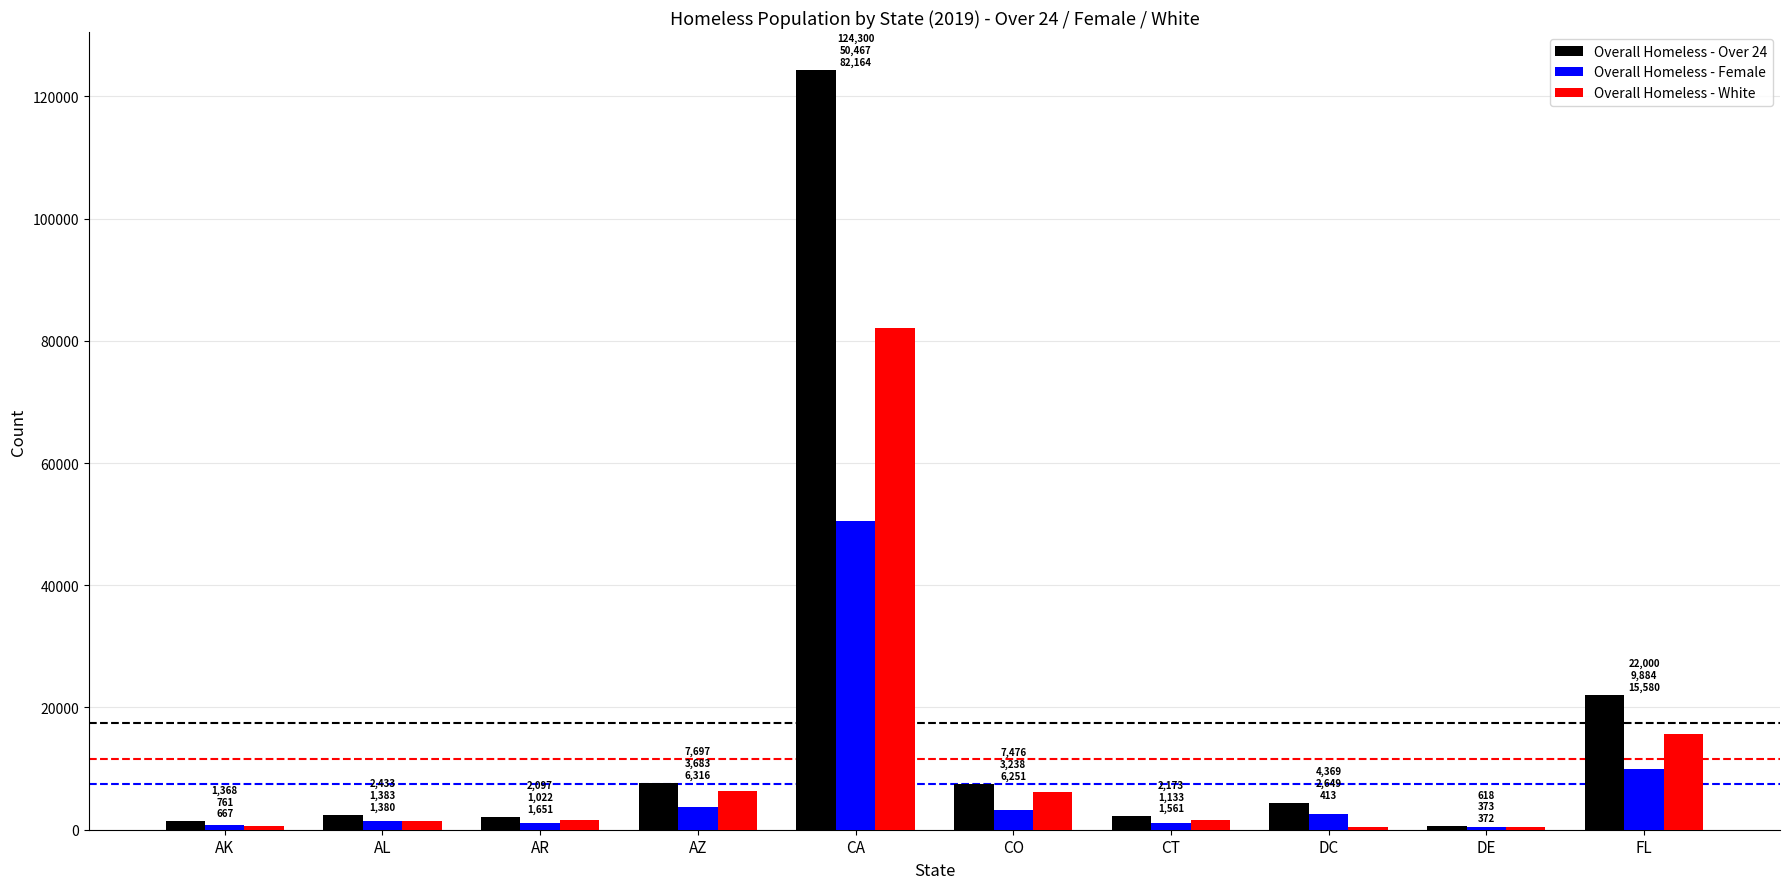

At which label is Overall Homeless - White closest to 41268?

FL